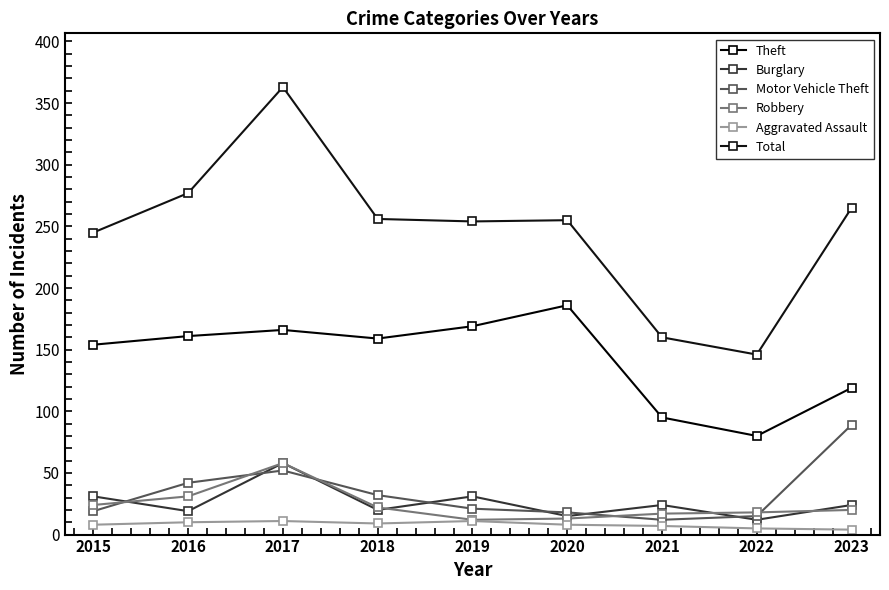

How many lines are shown in the chart?

6